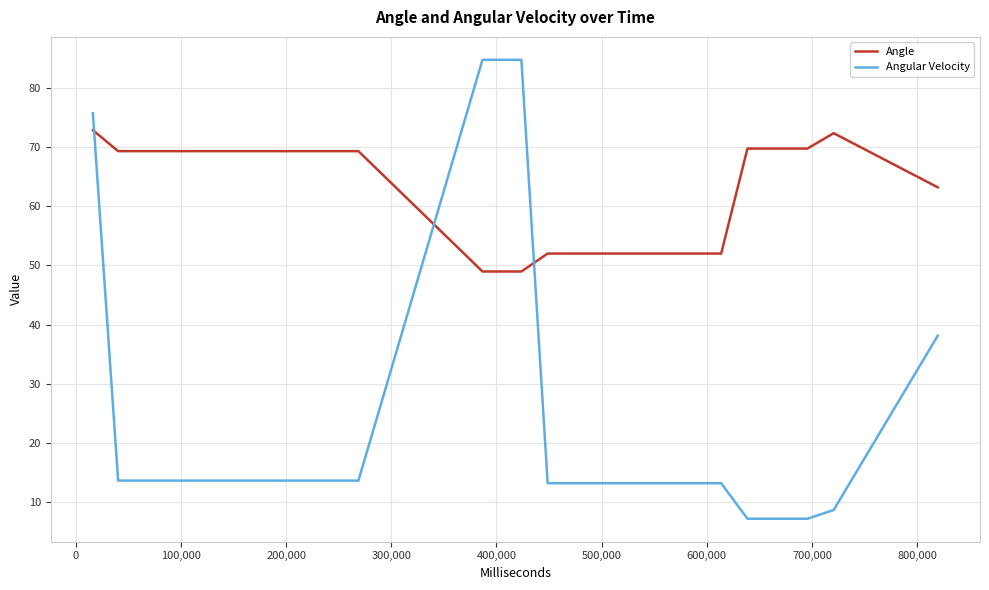

What is the lowest value of the Angle series?

49.0